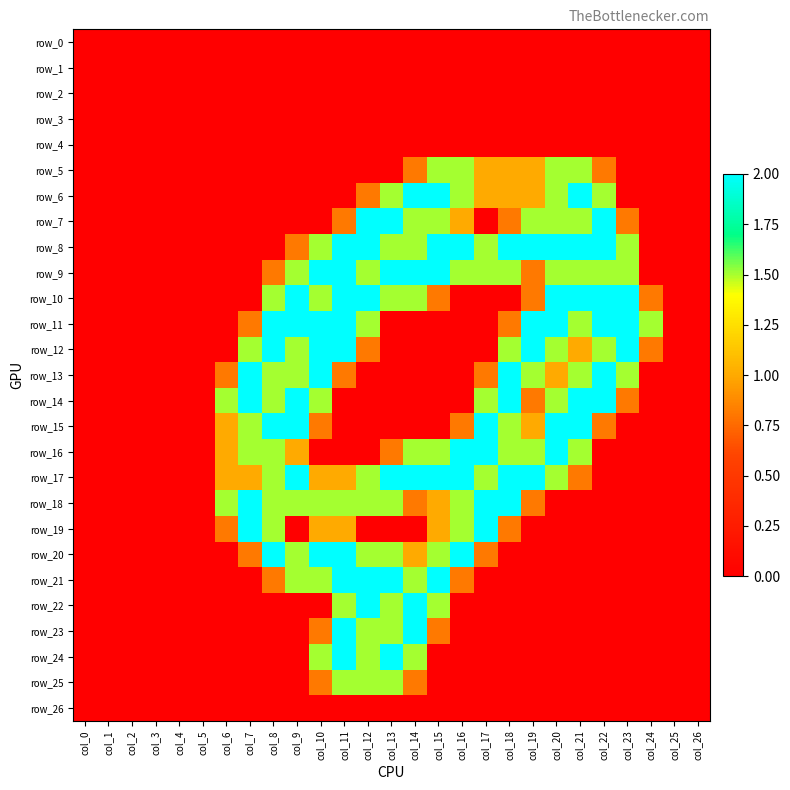

Which has a higher value, col_3 or col_7?

col_3